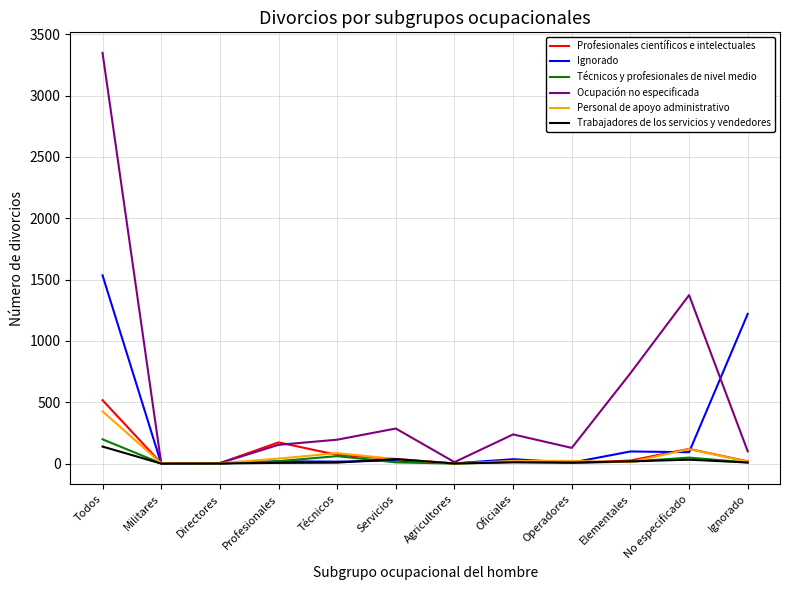

The value of Técnicos y profesionales de nivel medio at Directores is 0. True or false?

True